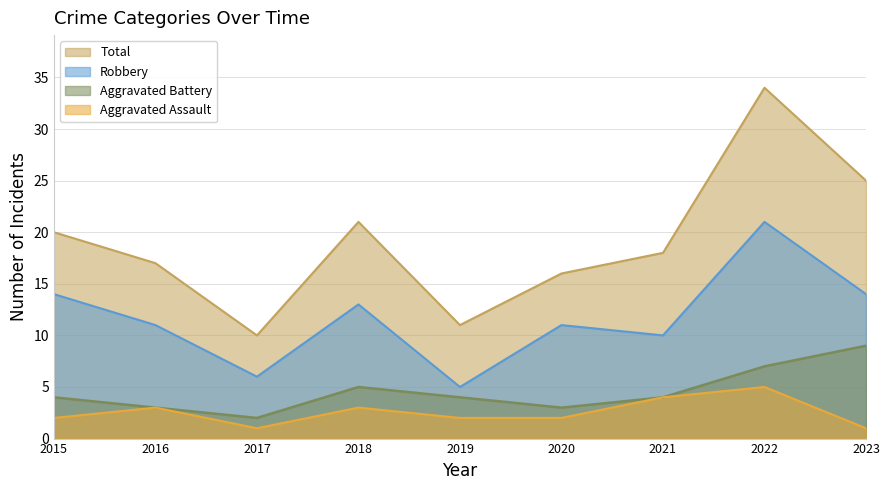

What is the spread (max minus min) of values at 2022?

29